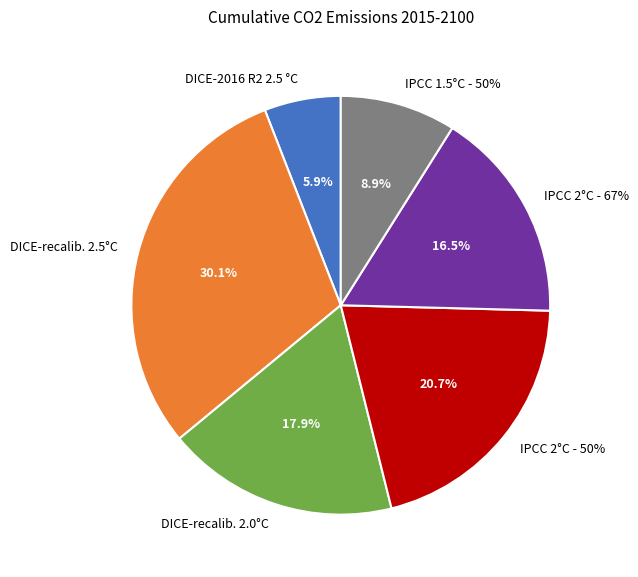

Combined, what portion of the pie is IPCC 1.5°C - 50% and DICE-recalib. 2.0°C?

26.8%